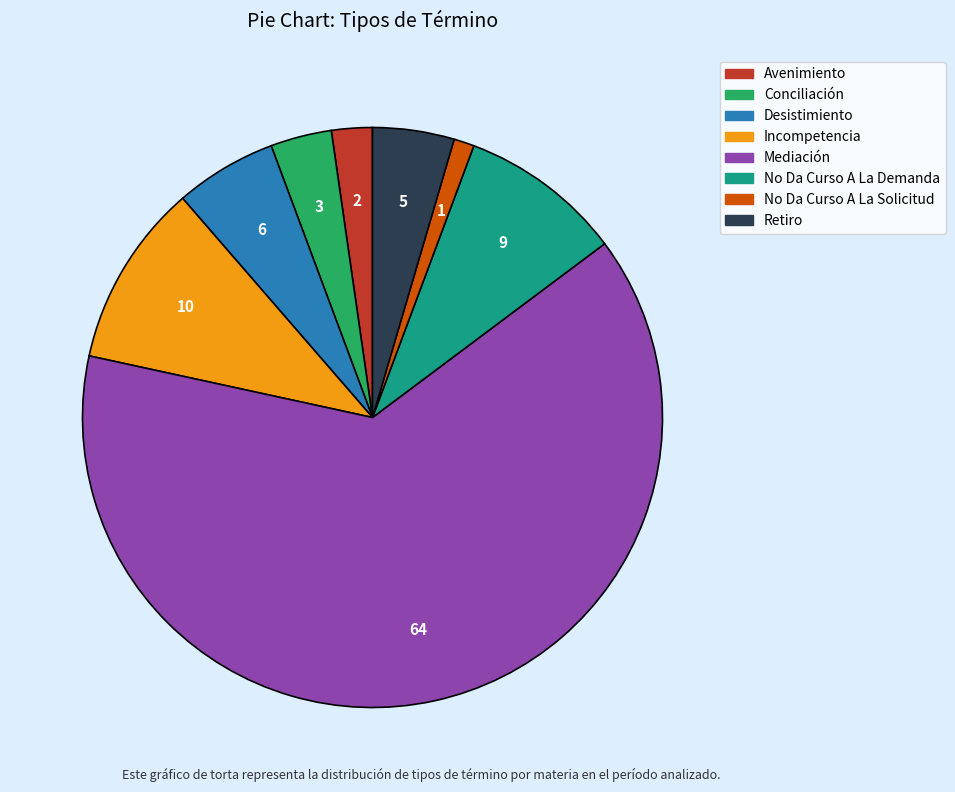

Is the sum of Conciliación and No Da Curso A La Solicitud greater than half?

No